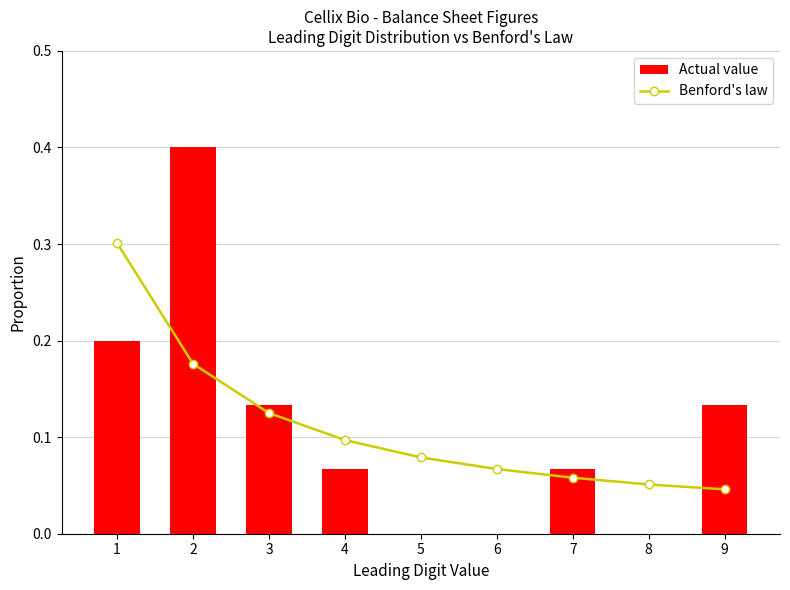

The Benford's law series shows 0.1 at 4. True or false?

True